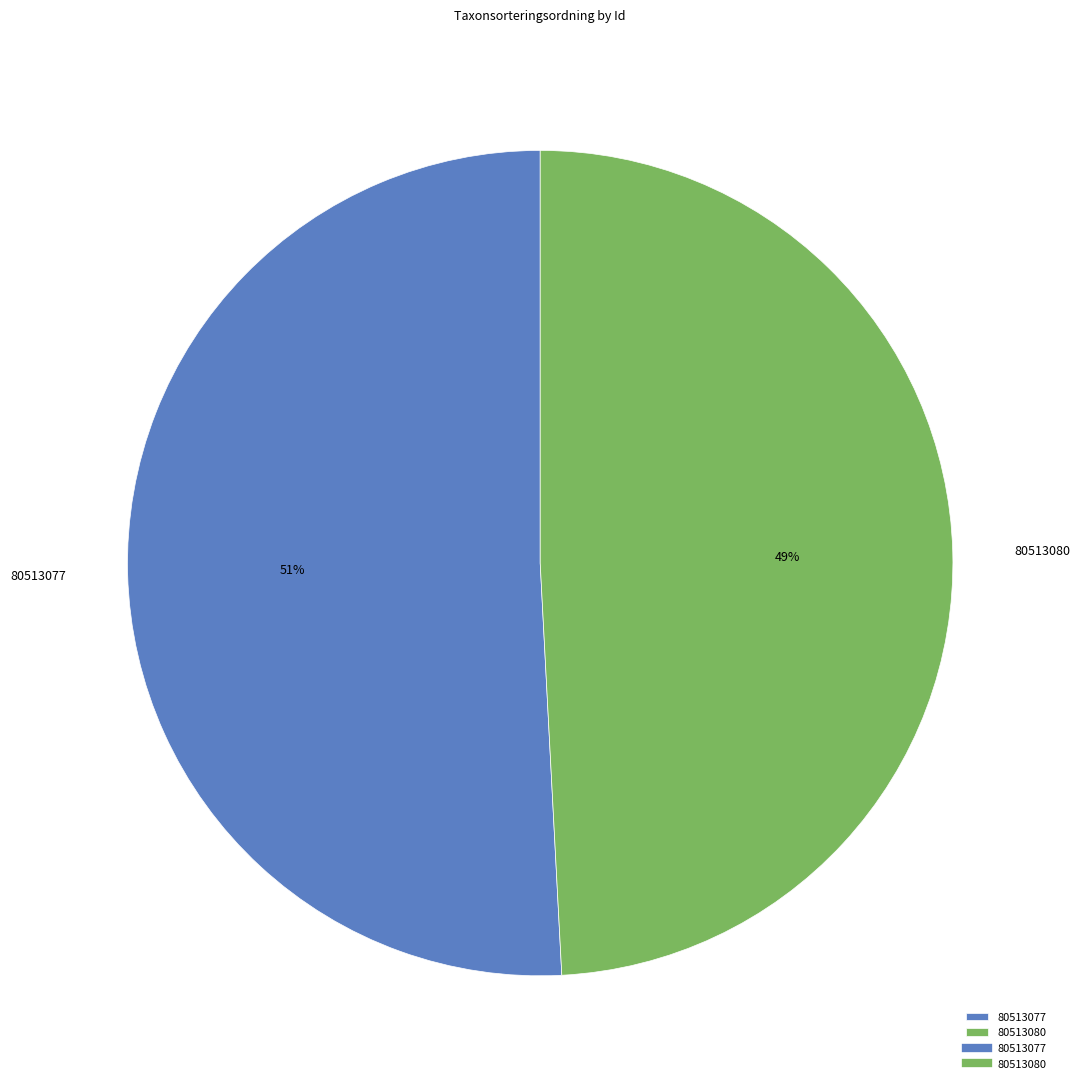

True or false: 80513077 accounts for 51% of the total.

True